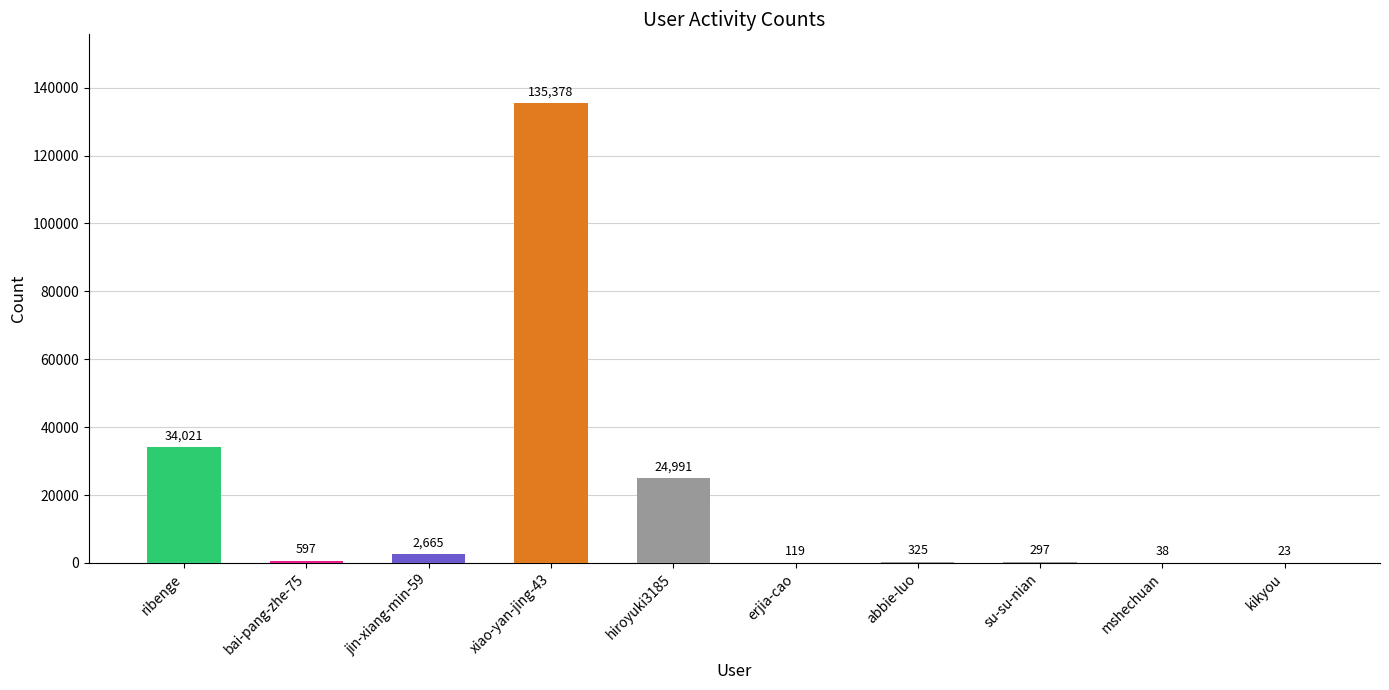

Read the value at xiao-yan-jing-43, to the nearest 50.

135400